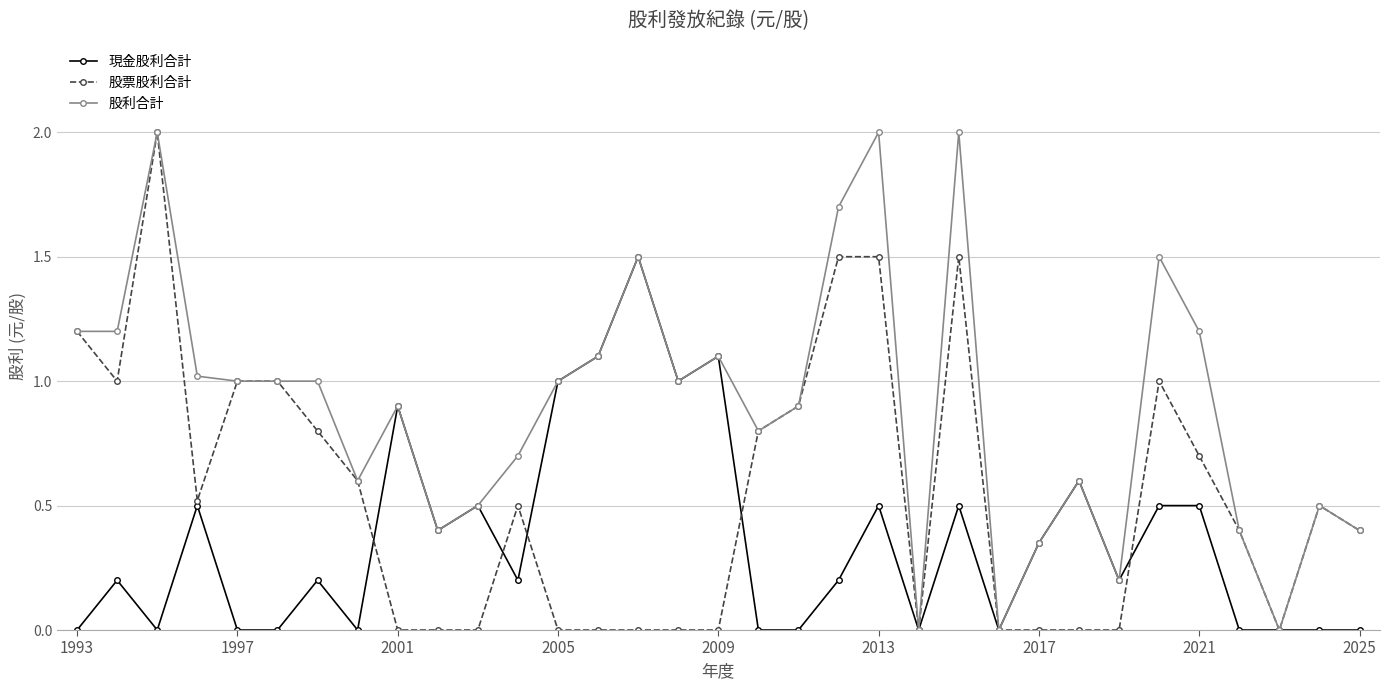

How many lines are shown in the chart?

3